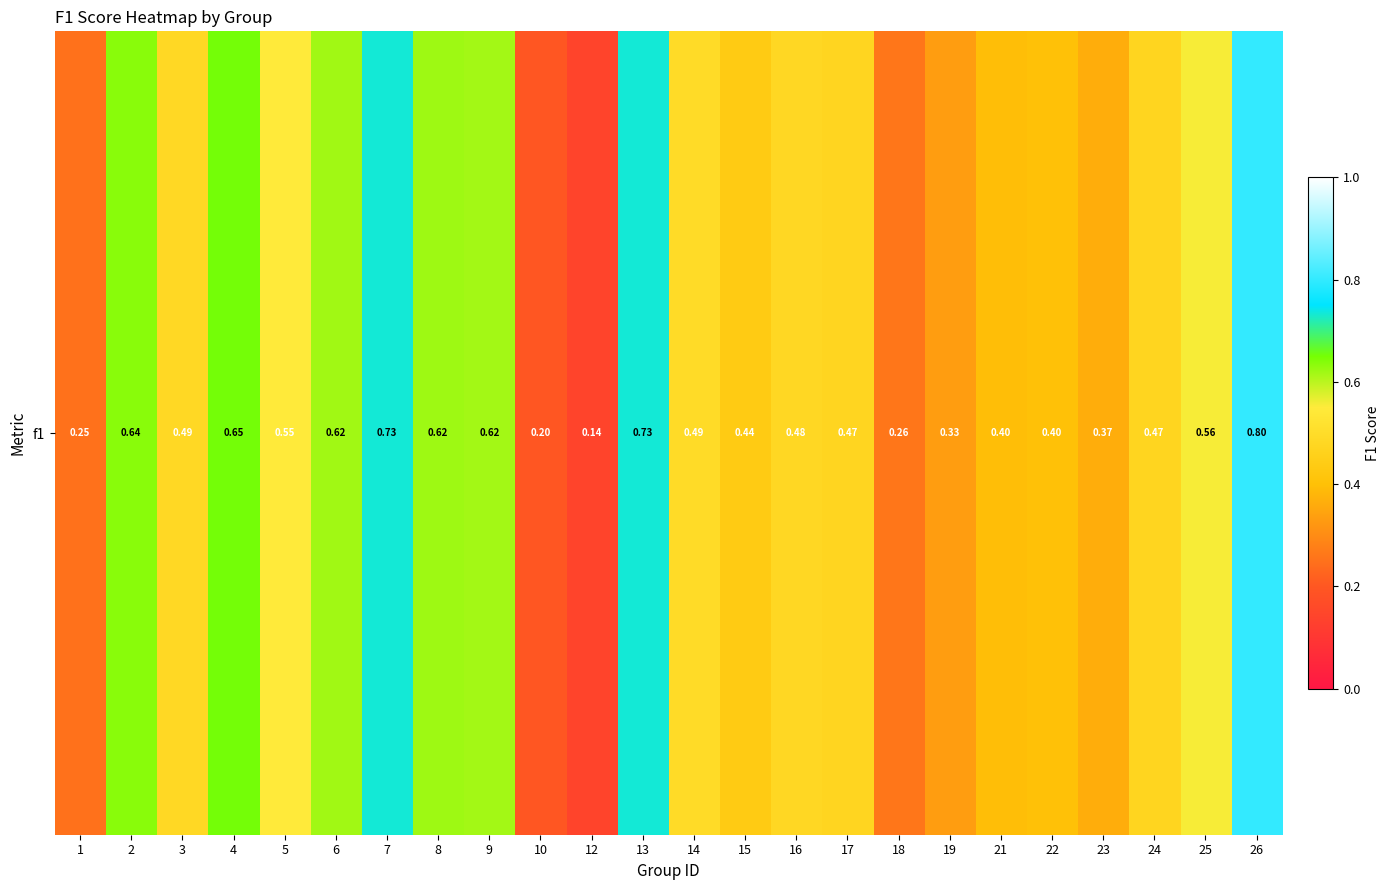

What is the difference between the second highest and second lowest values?

0.5